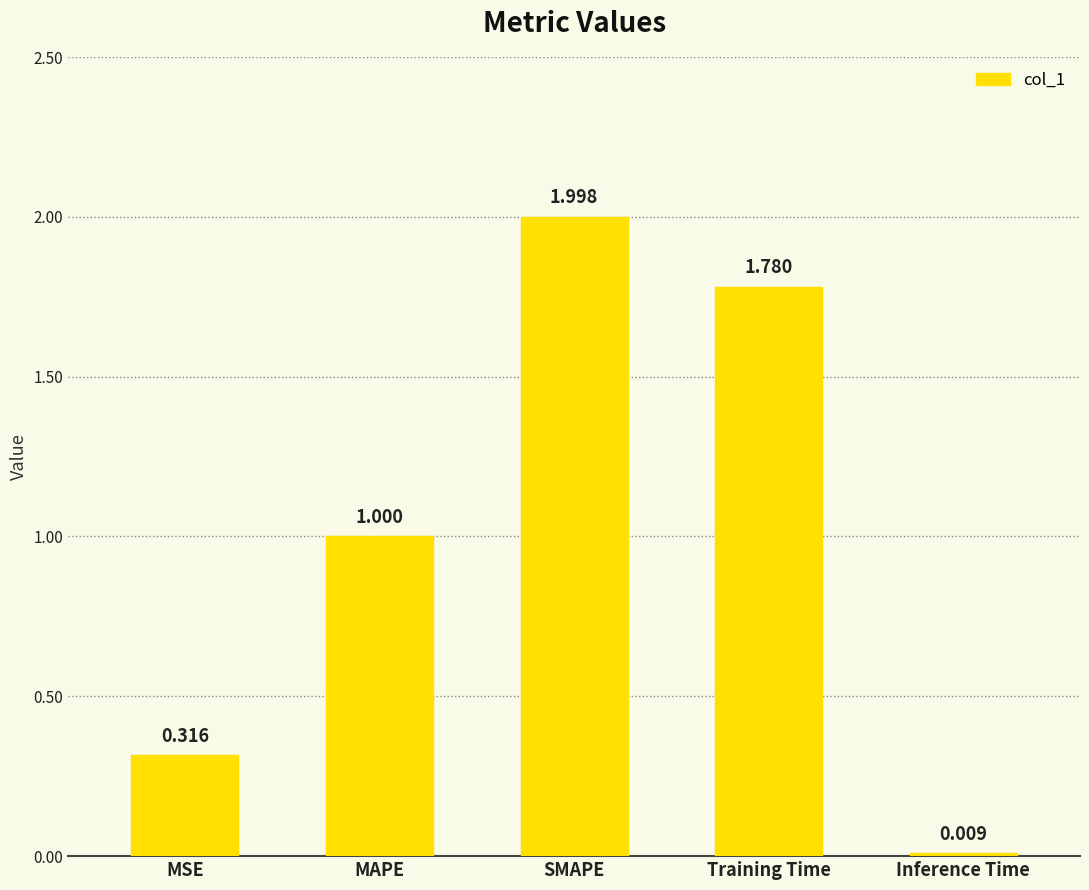

The chart shows a value of 1.0 at MAPE. True or false?

True